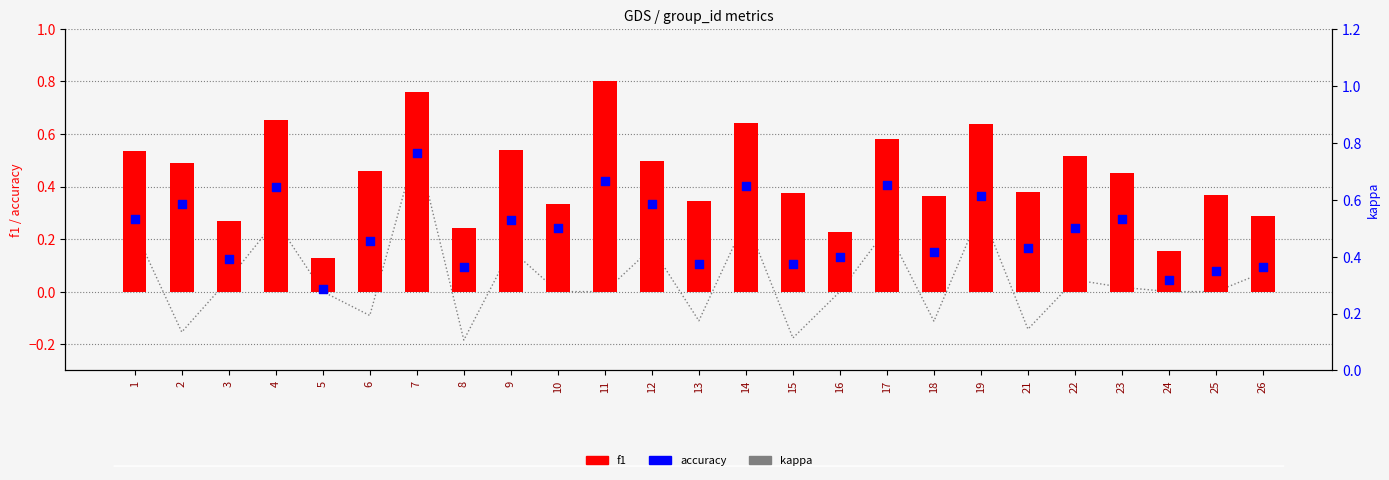

Which series reaches the maximum Y coordinate?

f1